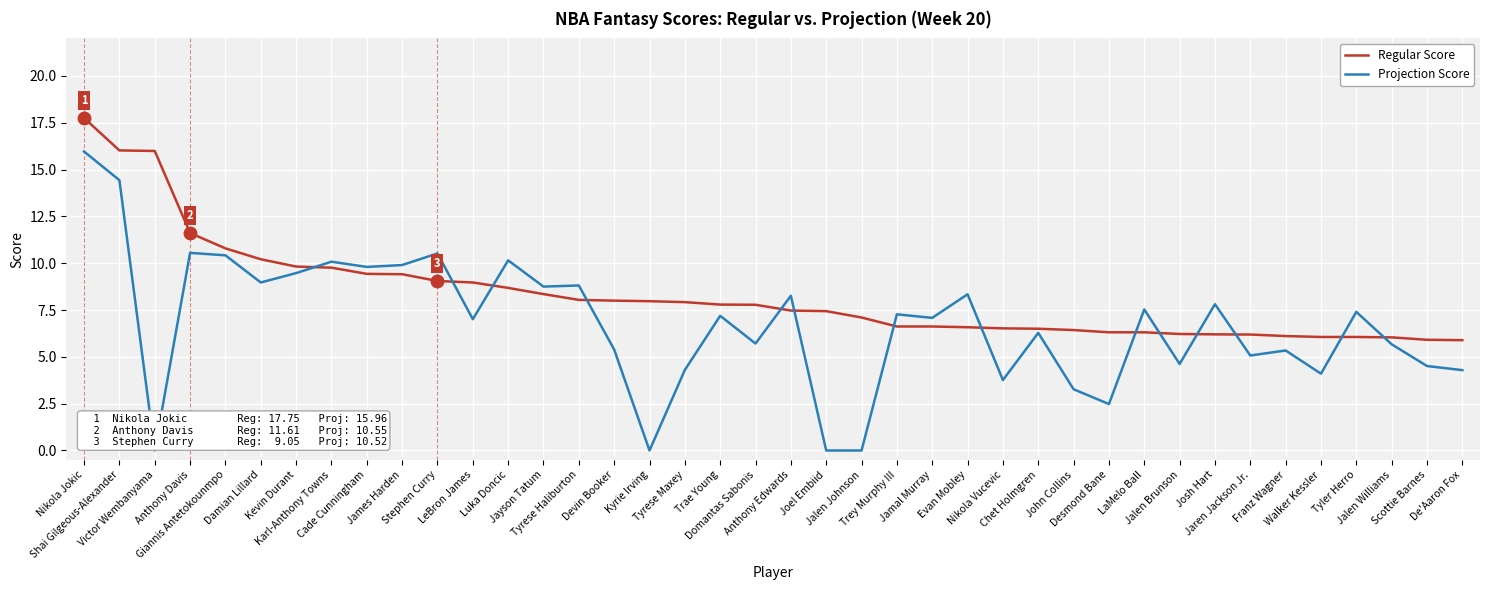

Which series ends up on top after the final intersection of Regular Score and Projection Score?

Regular Score